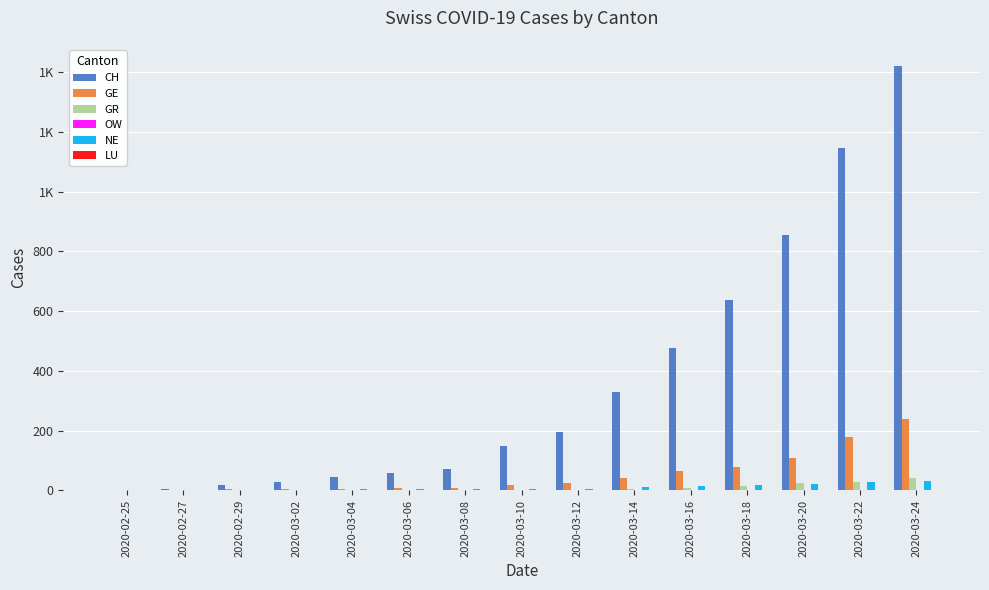

Which has a higher value, 2020-02-29 or 2020-03-20?

2020-03-20